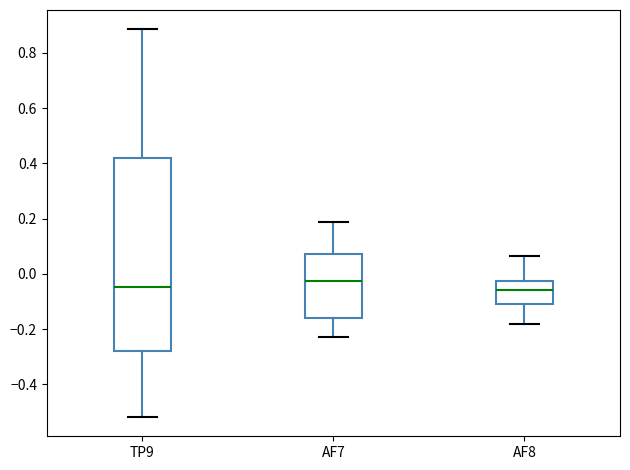

Where does the upper whisker of the box for TP9 end on the y-axis? The values are not printed on the chart, so give them approximately, as read against the axis.

0.88